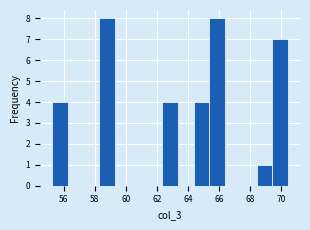

Reading left to right, list every bar in this chart as the range it spans on the x-axis followed by its height. Neither the bar edges nor the heights are printed on the chart, so give them approximately, as read against the axes.

55.2 to 56.2: 4
56.2 to 57.2: 0
57.2 to 58.2: 0
58.2 to 59.2: 8
59.2 to 60.4: 0
60.4 to 61.4: 0
61.4 to 62.4: 0
62.4 to 63.4: 4
63.4 to 64.4: 0
64.4 to 65.4: 4
65.4 to 66.4: 8
66.4 to 67.4: 0
67.4 to 68.4: 0
68.4 to 69.4: 1
69.4 to 70.4: 7